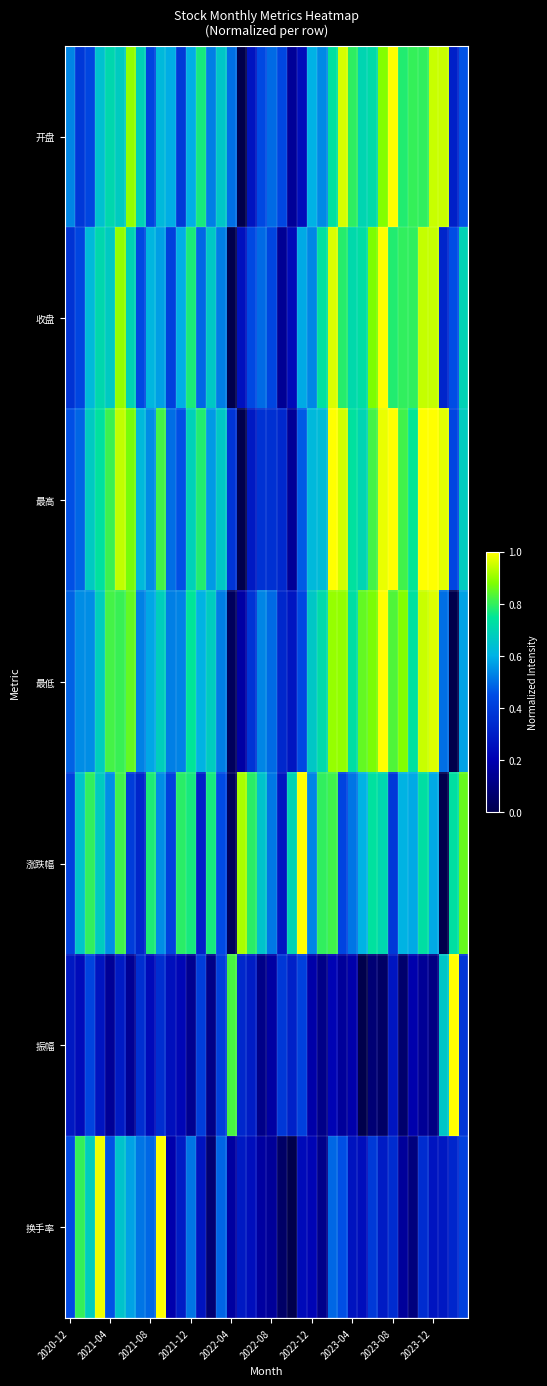

How many distinct data groups are displayed?

7